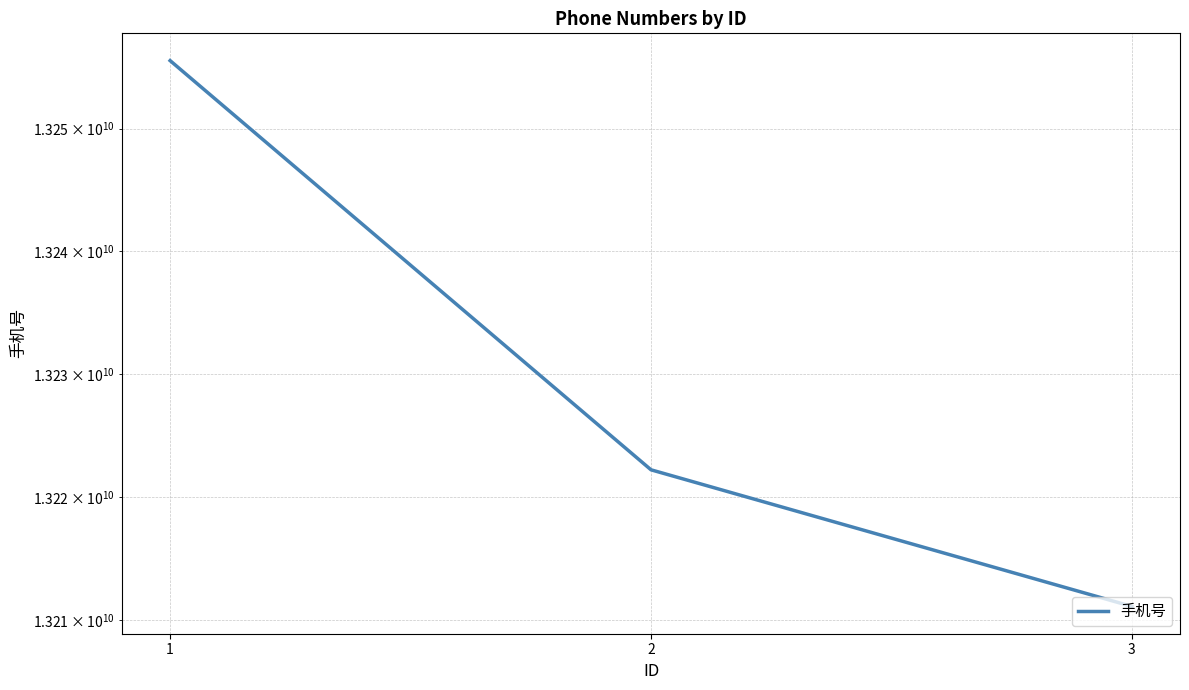

Which category has the lowest value across all series?

3